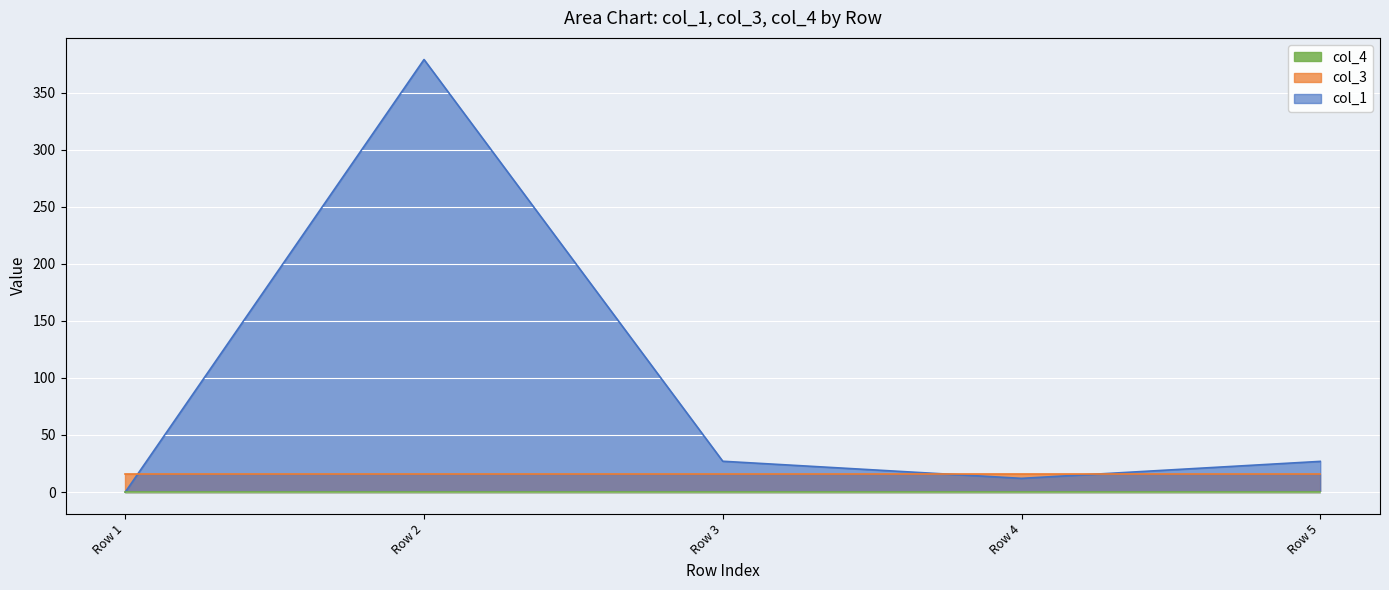

The value of col_3 at Row 5 is 16.0. True or false?

True